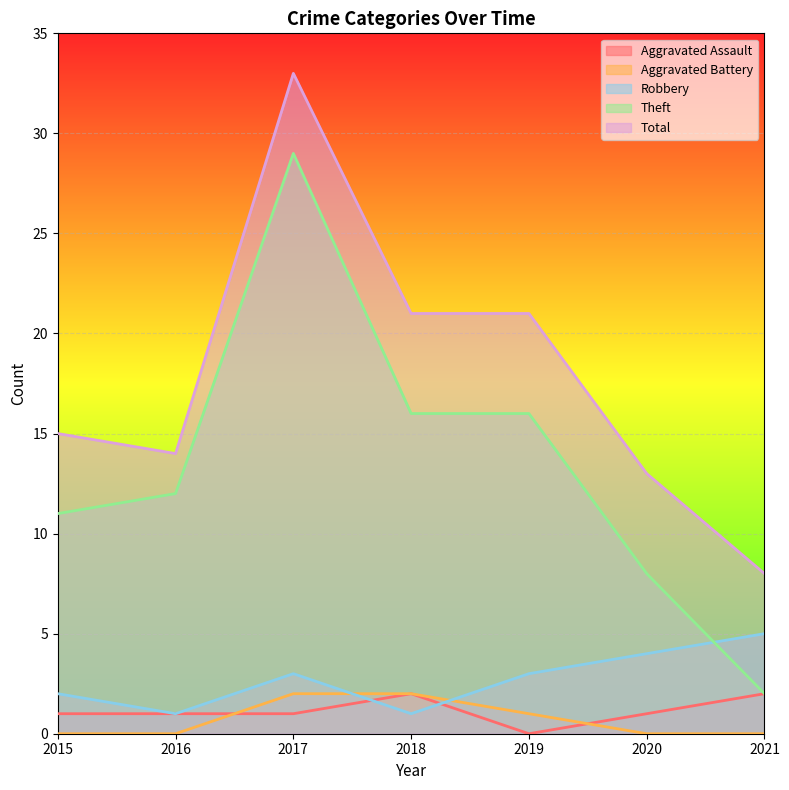

Count the number of categories in the chart.

7